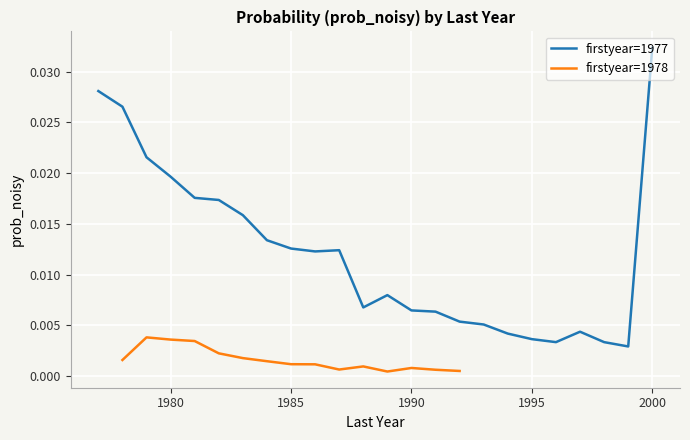

At which label does firstyear=1977 reach its peak?

2000